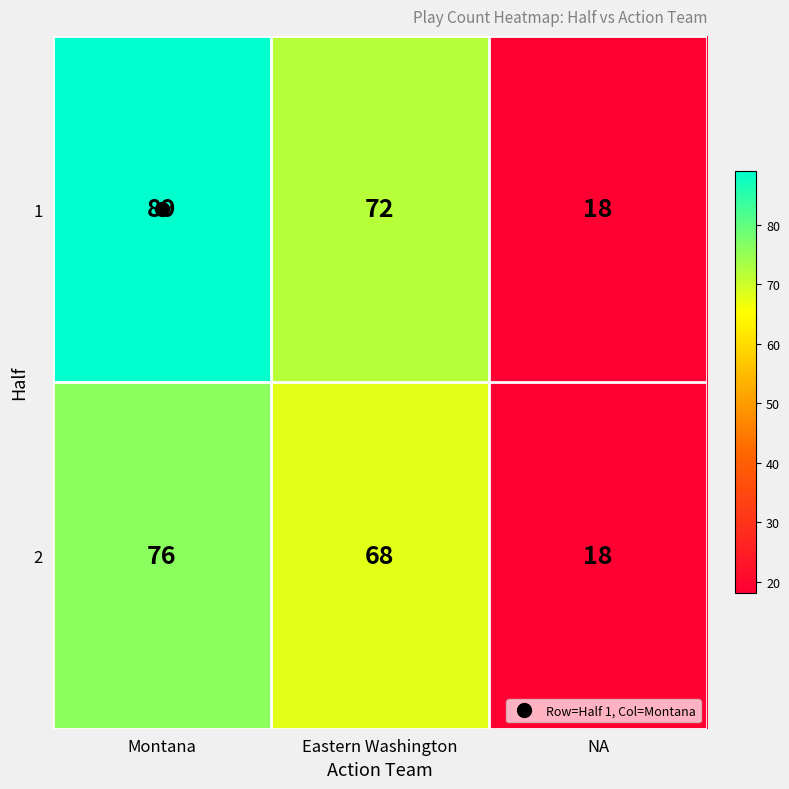

Is it true that 2 equals 18 at NA?

True